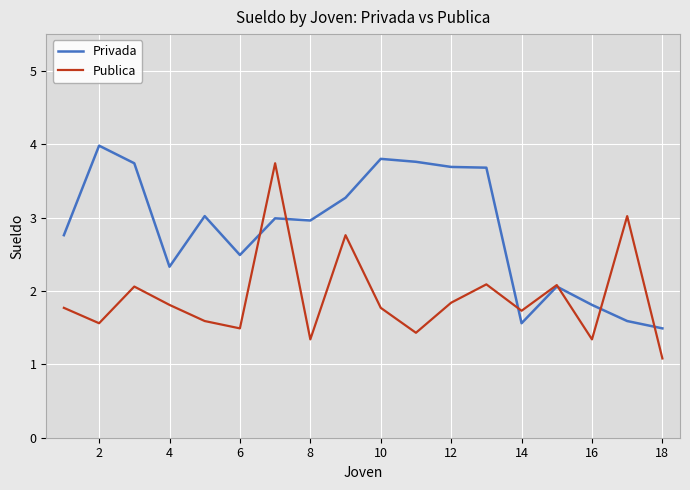

What is the minimum value for Publica?

1.1